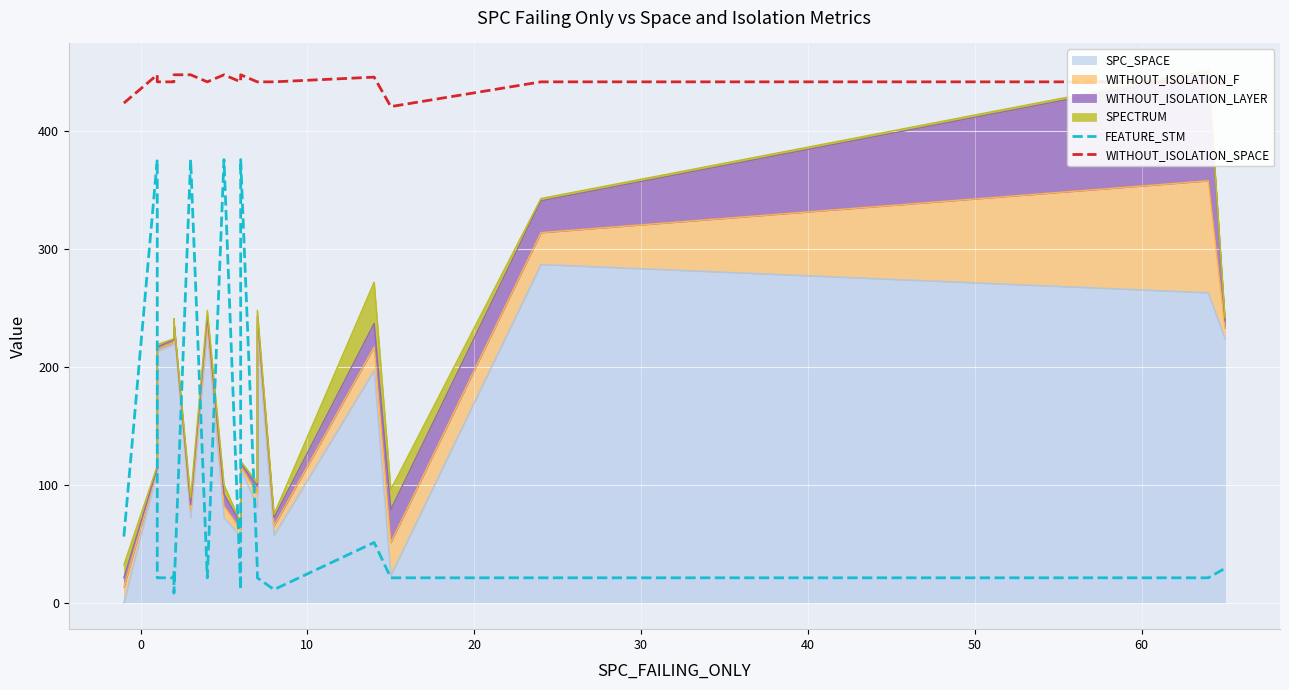

What is the sum of all WITHOUT_ISOLATION_SPACE values?

8821